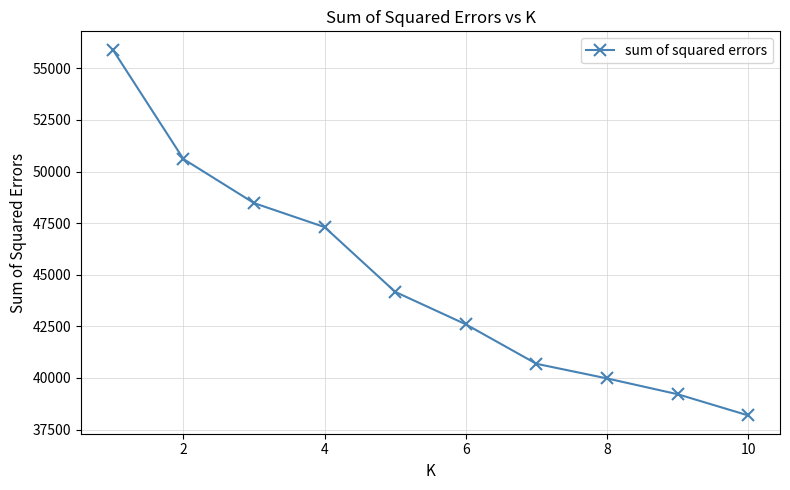

True or false: the data has more than 1 interior local peaks.

False